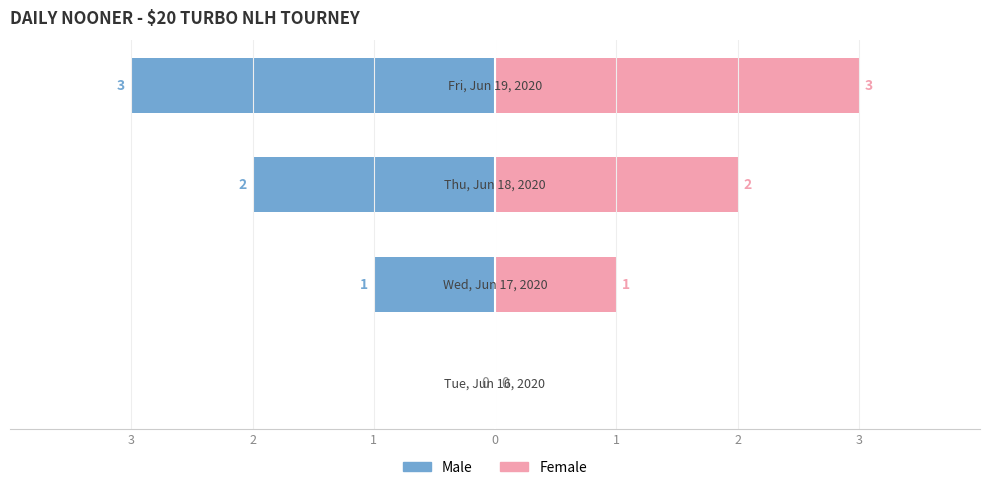

Reading right to left, transcribe all the data shown in this chart.

Male: 0=-3	1=-2	2=-1	3=0
Female: 0=3	1=2	2=1	3=0